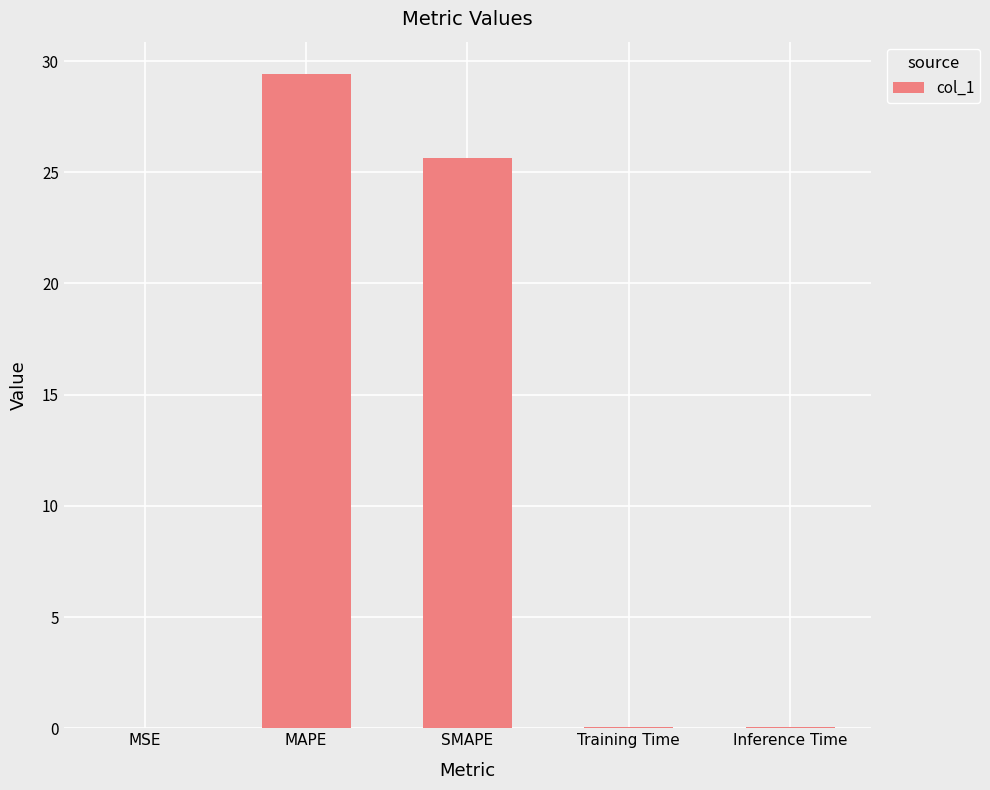

What is the average value?

11.0